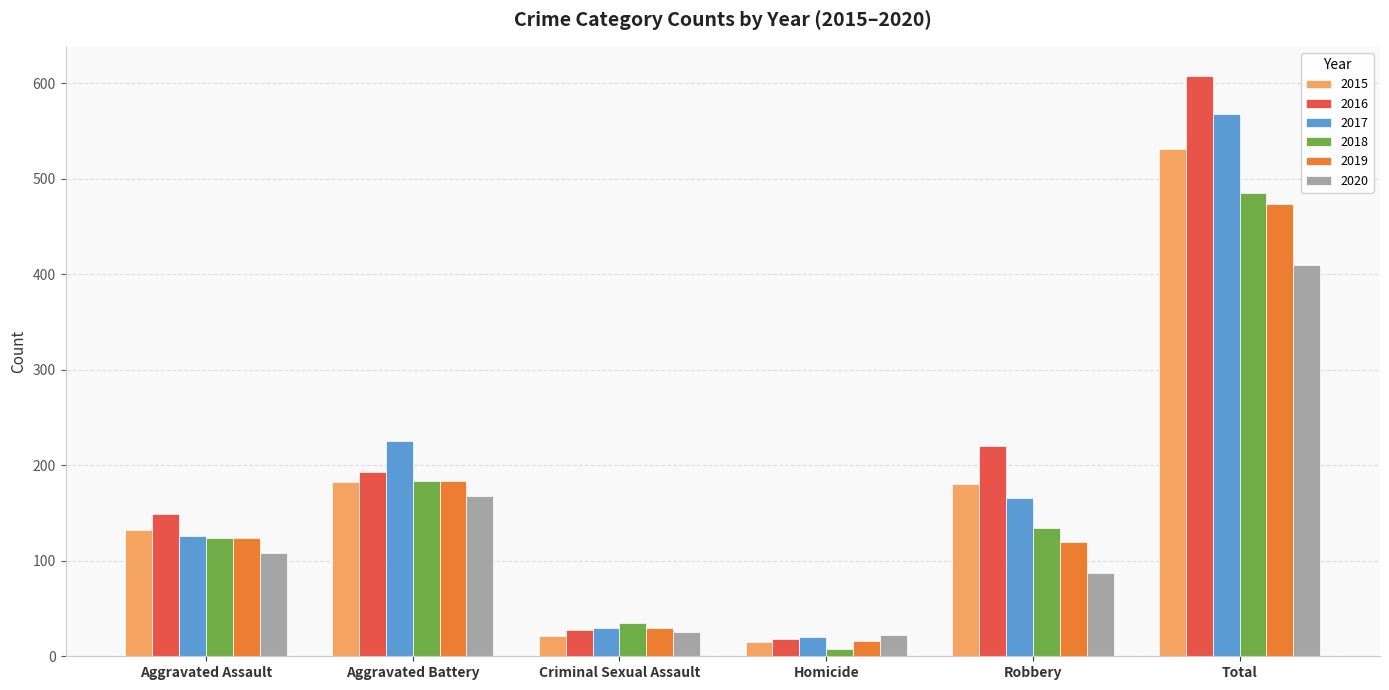

Is it true that 2017 equals 166 at Robbery?

True